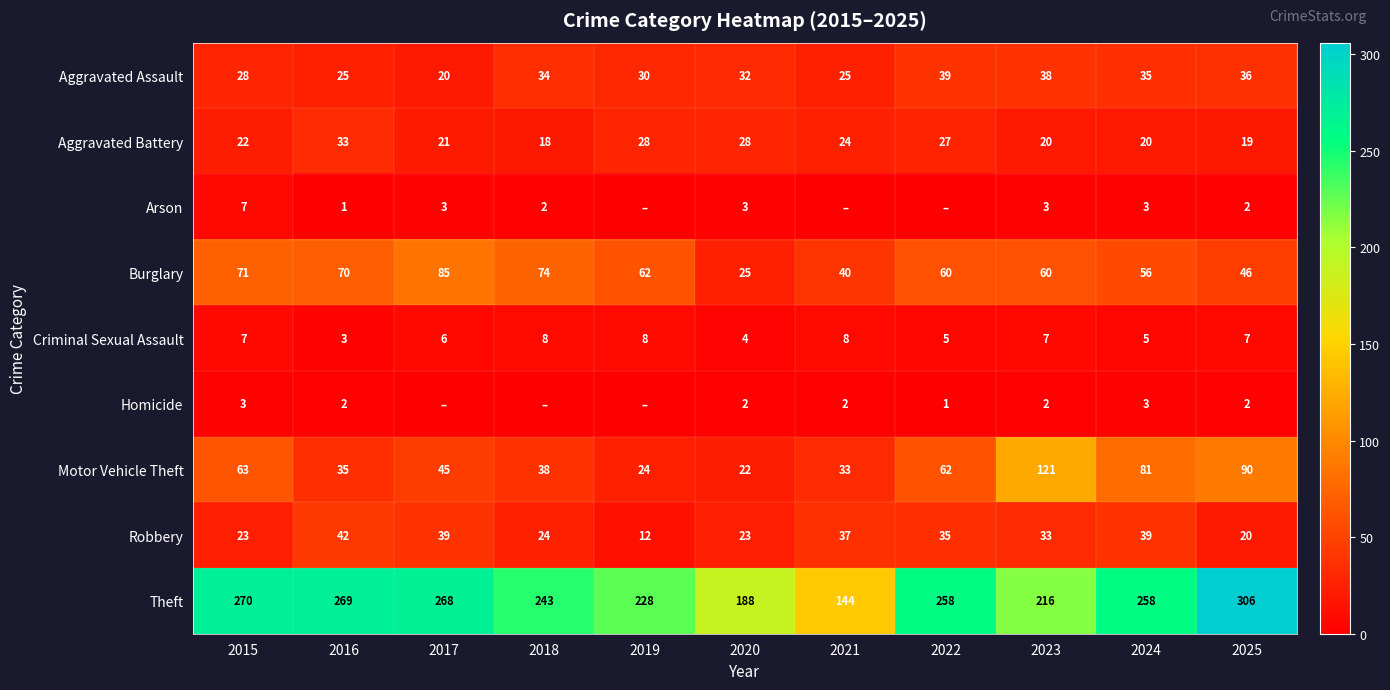

True or false: Theft has a value of 144 at 2021.

True